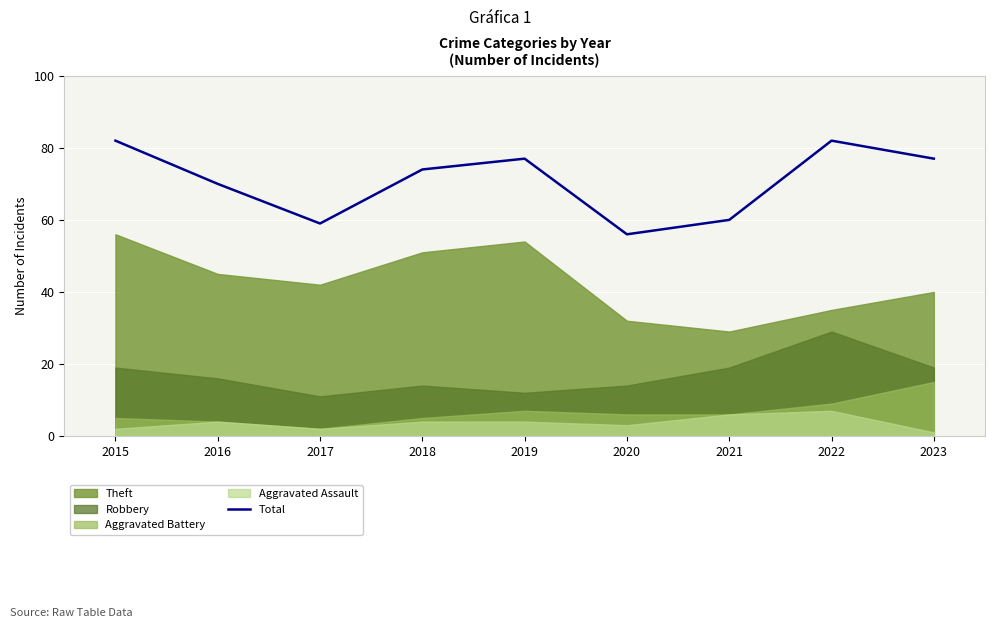

The chart shows a value of 30 at 2015. True or false?

False